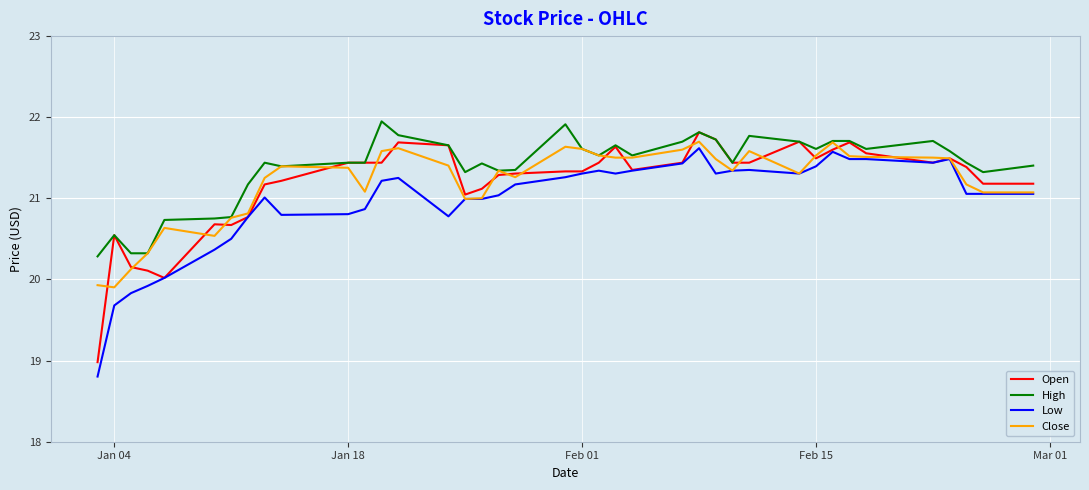

What are all the series names shown in the legend?

Open, High, Low, Close